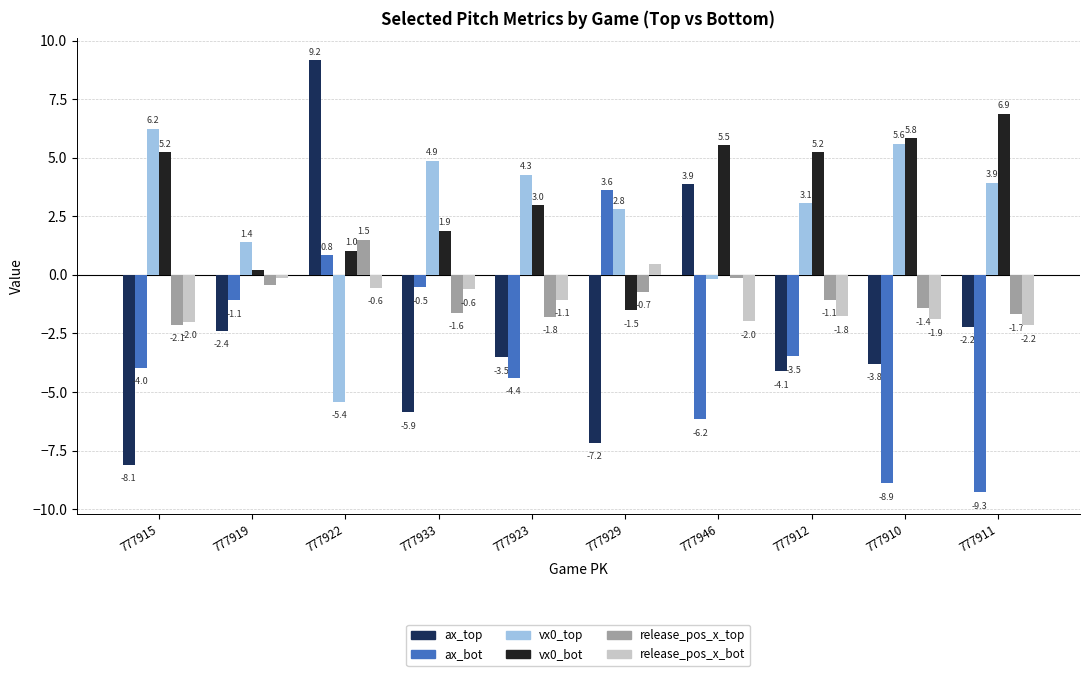

Rank the series at 777919 from highest to lowest value.

vx0_top, vx0_bot, release_pos_x_bot, release_pos_x_top, ax_bot, ax_top